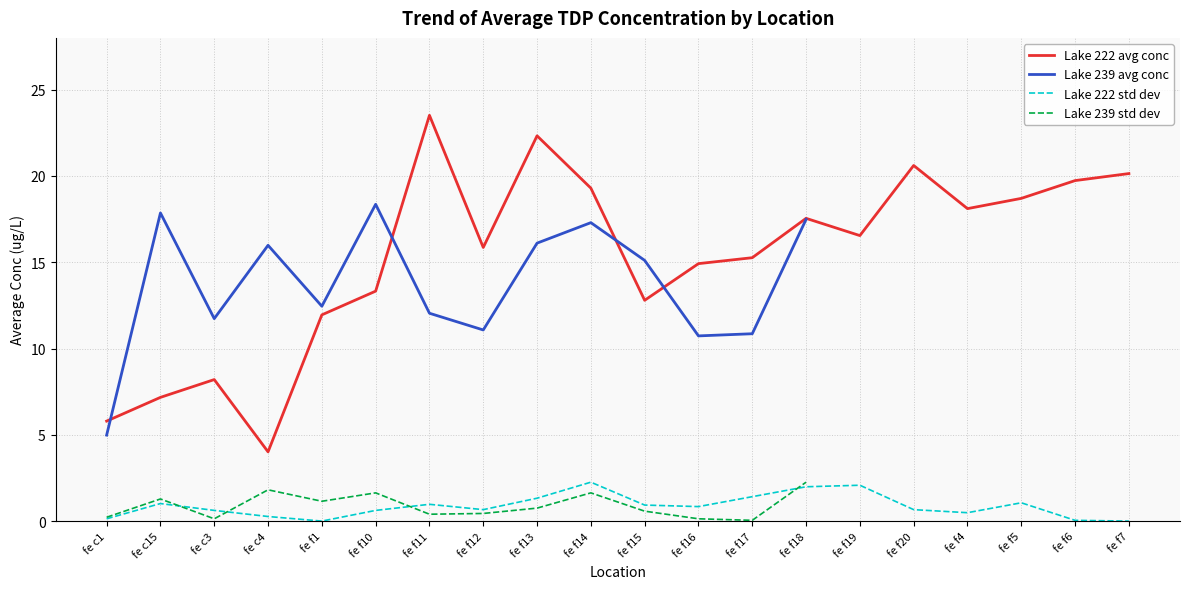

What is the label of the 8th point from the left?

fe f12